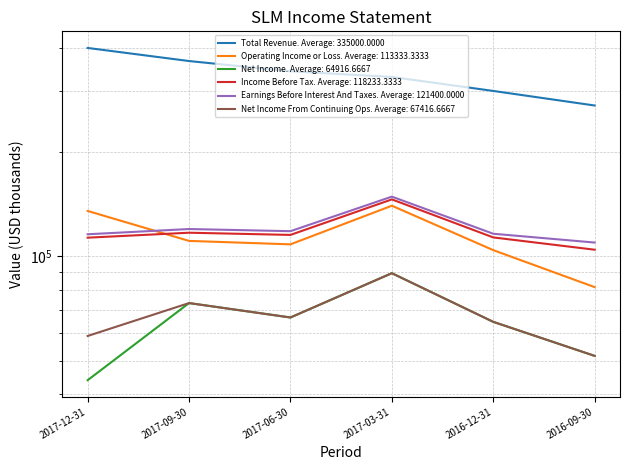

Between 2017-09-30 and 2017-03-31, which series saw the biggest shift?

Total Revenue